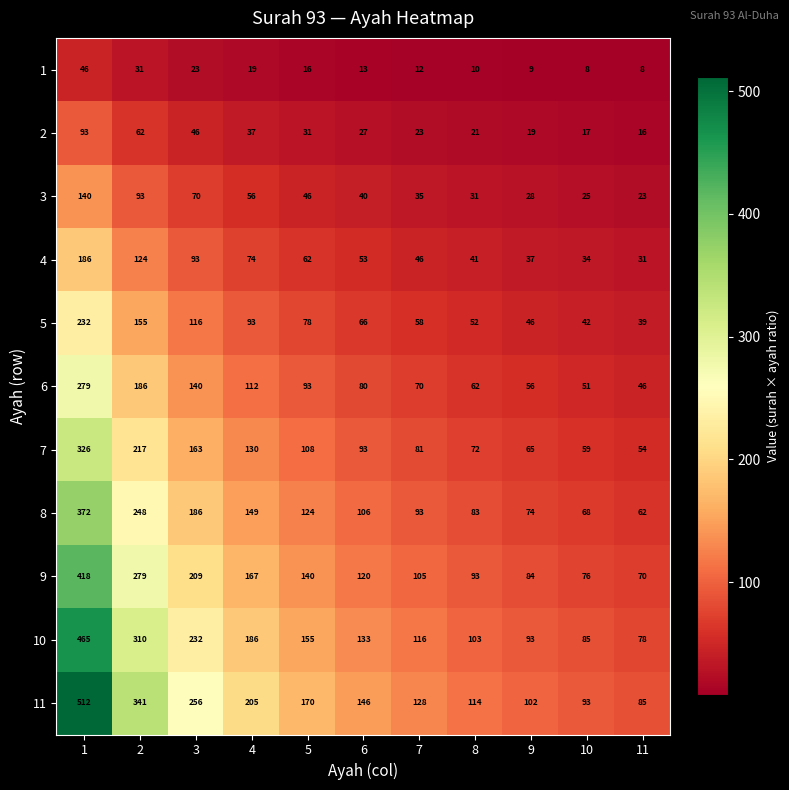

Count the number of categories in the chart.

11